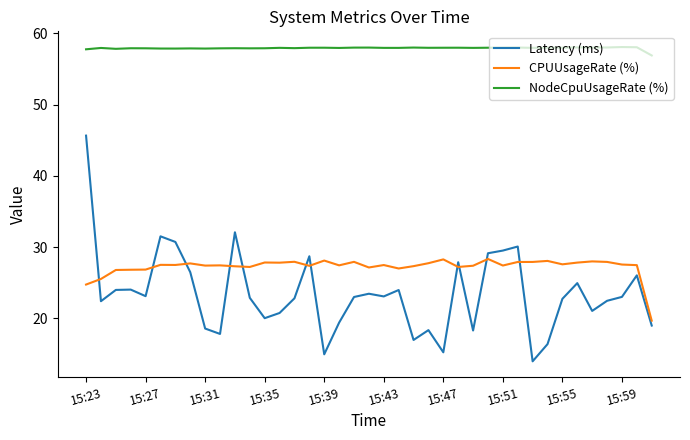

Which series has the largest total across all categories?

NodeCpuUsageRate (%)